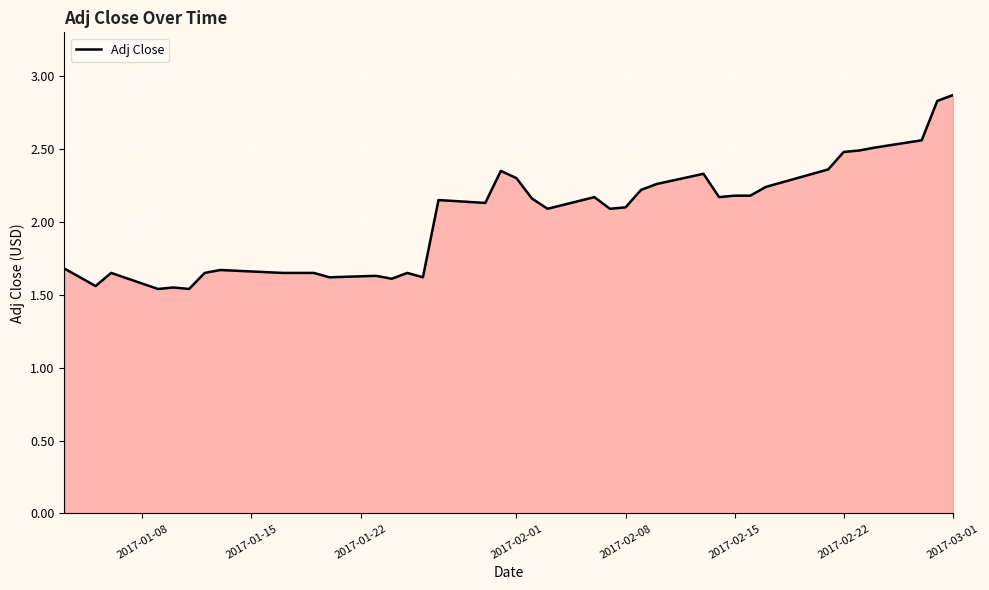

What is the difference between the maximum and minimum values?

1.3